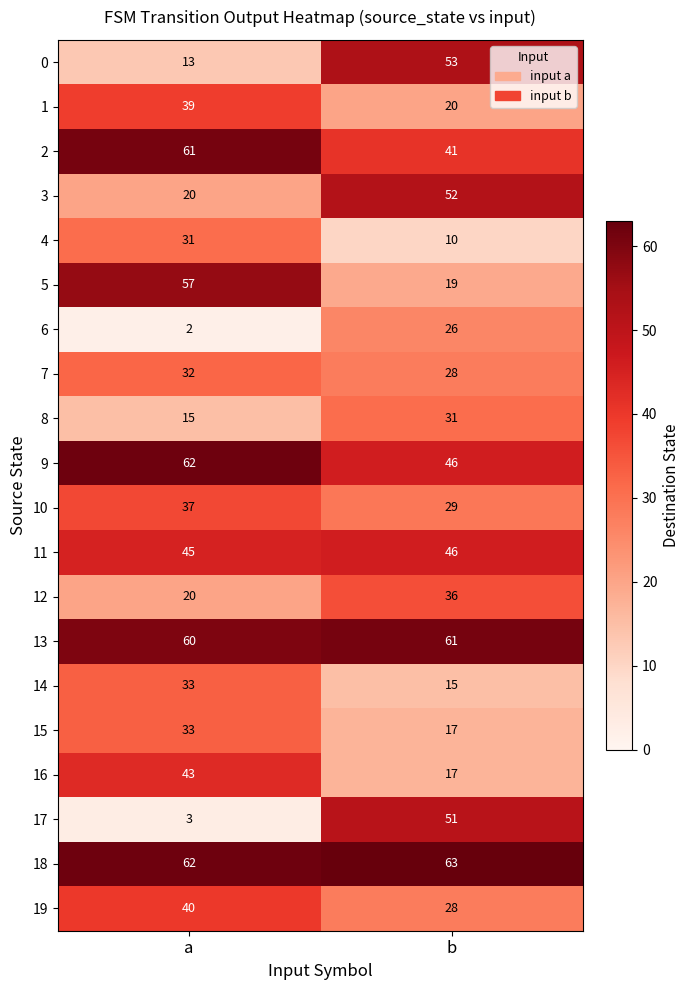

List the labels in order of 1 value, largest first.

a, b